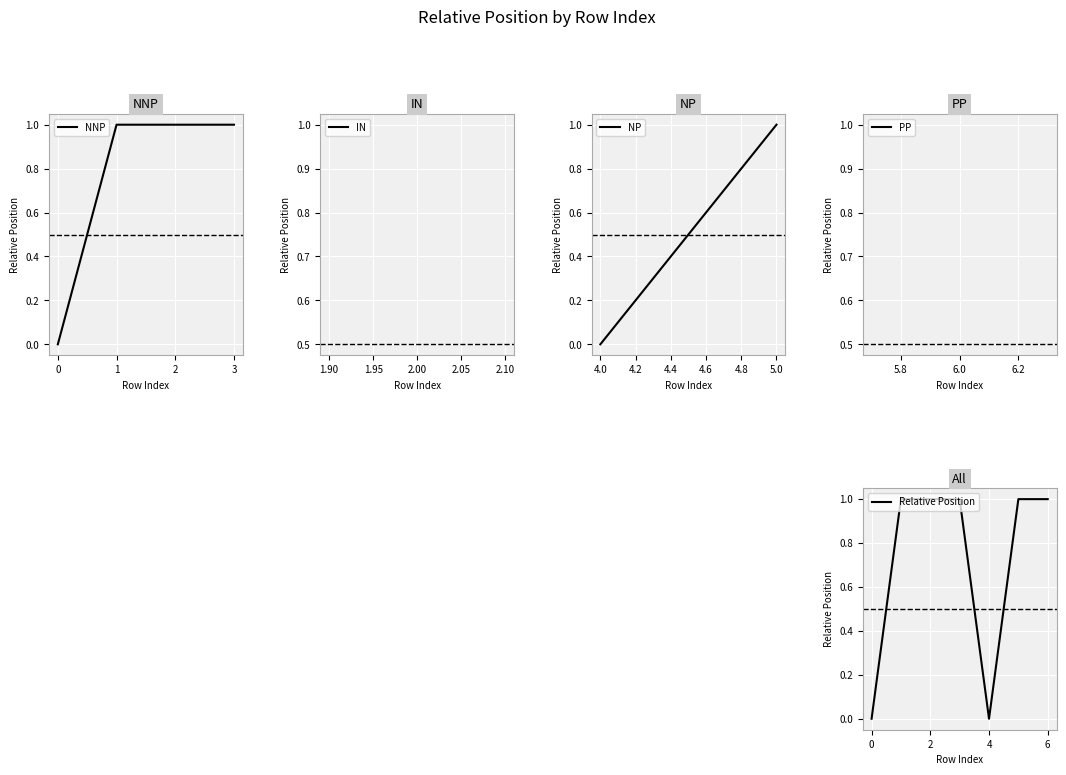

What is the change in value from 2 to 4?

-1